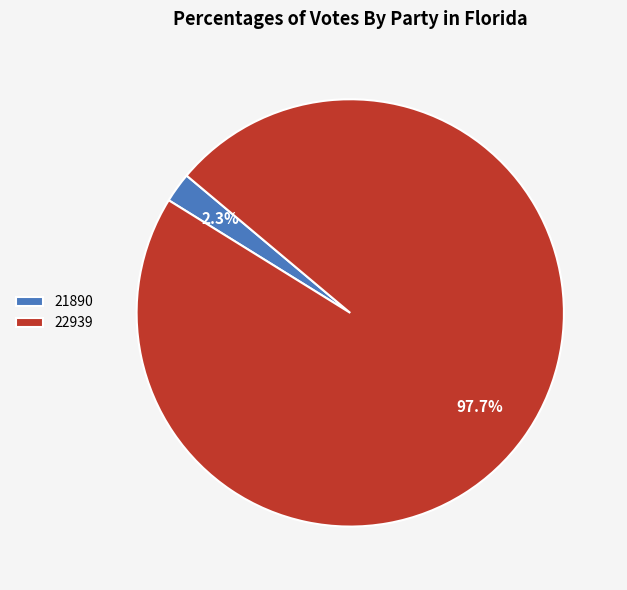

What portion of the pie excludes 22939?

2.3%